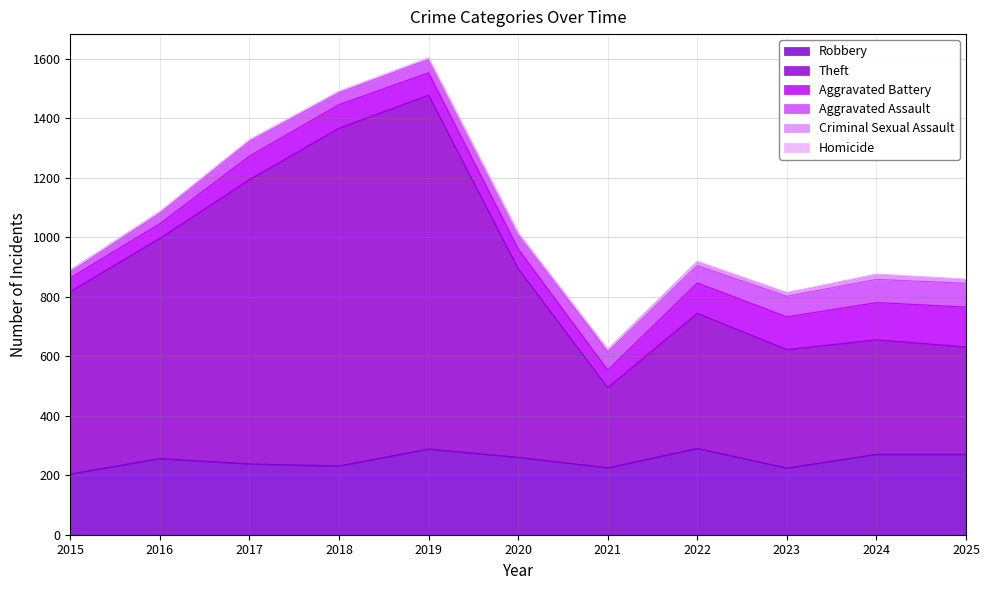

Which category has the highest value across all series?

2019